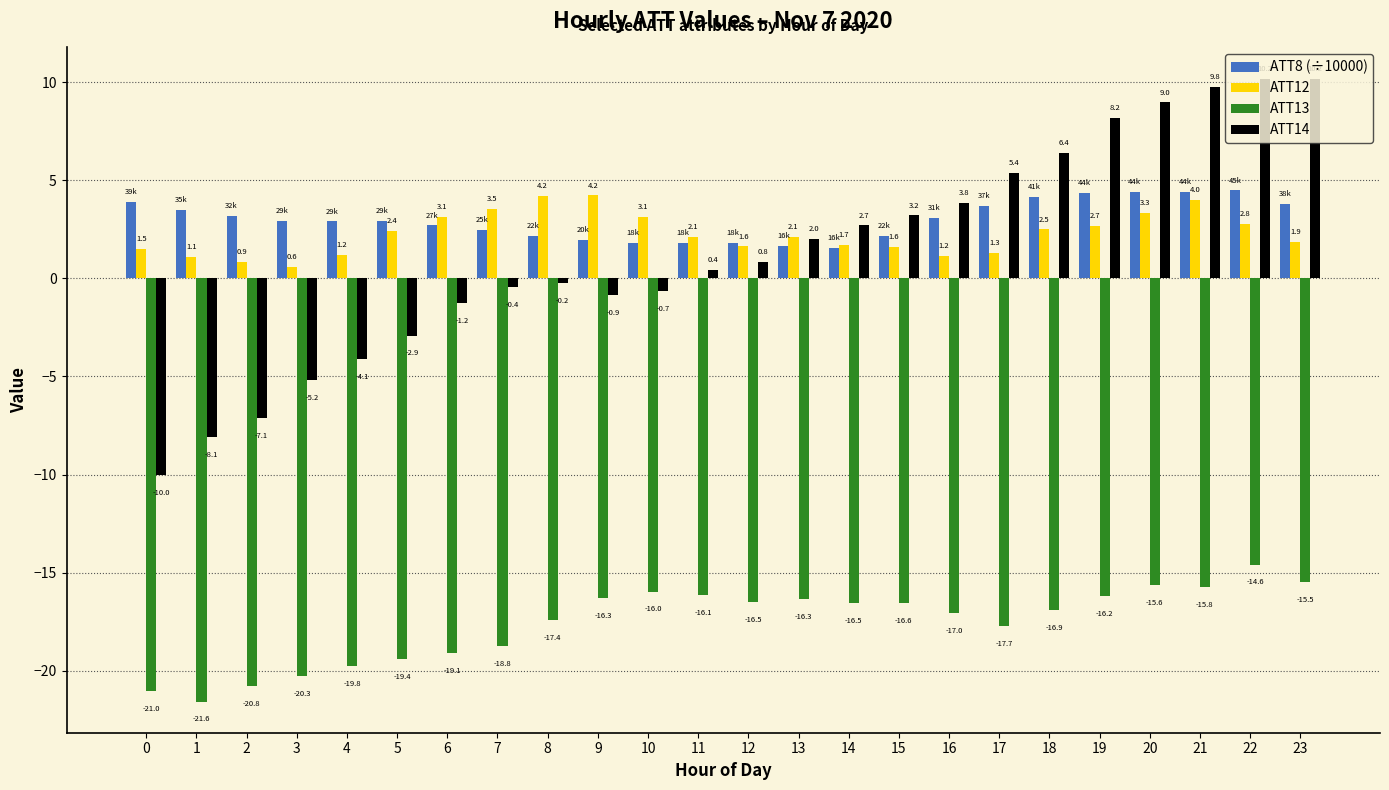

What is the maximum value for ATT14?

10.2